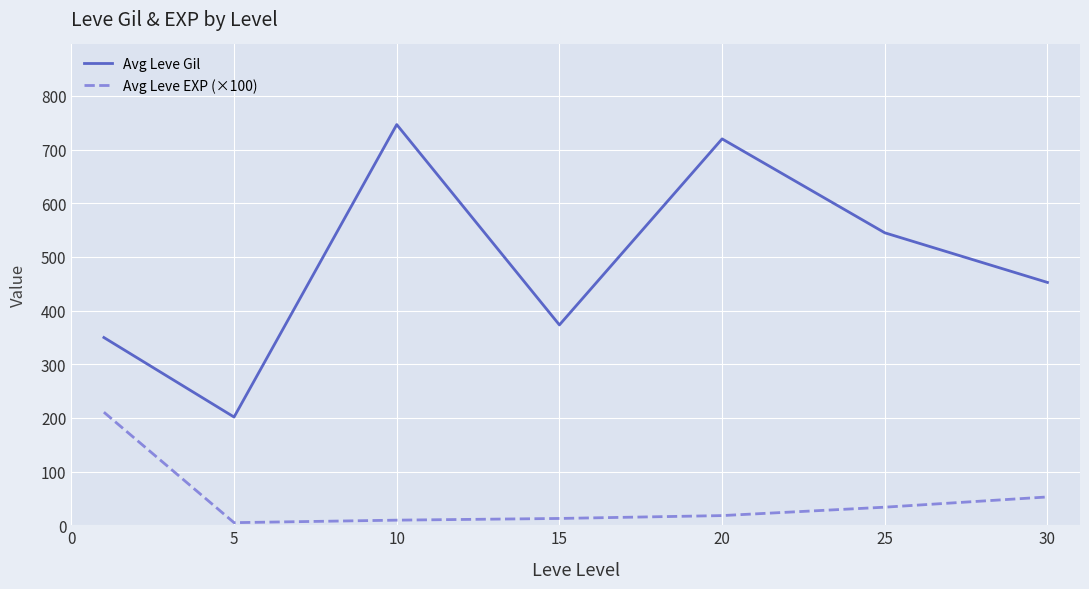

Which series has the largest total across all categories?

Avg Leve Gil